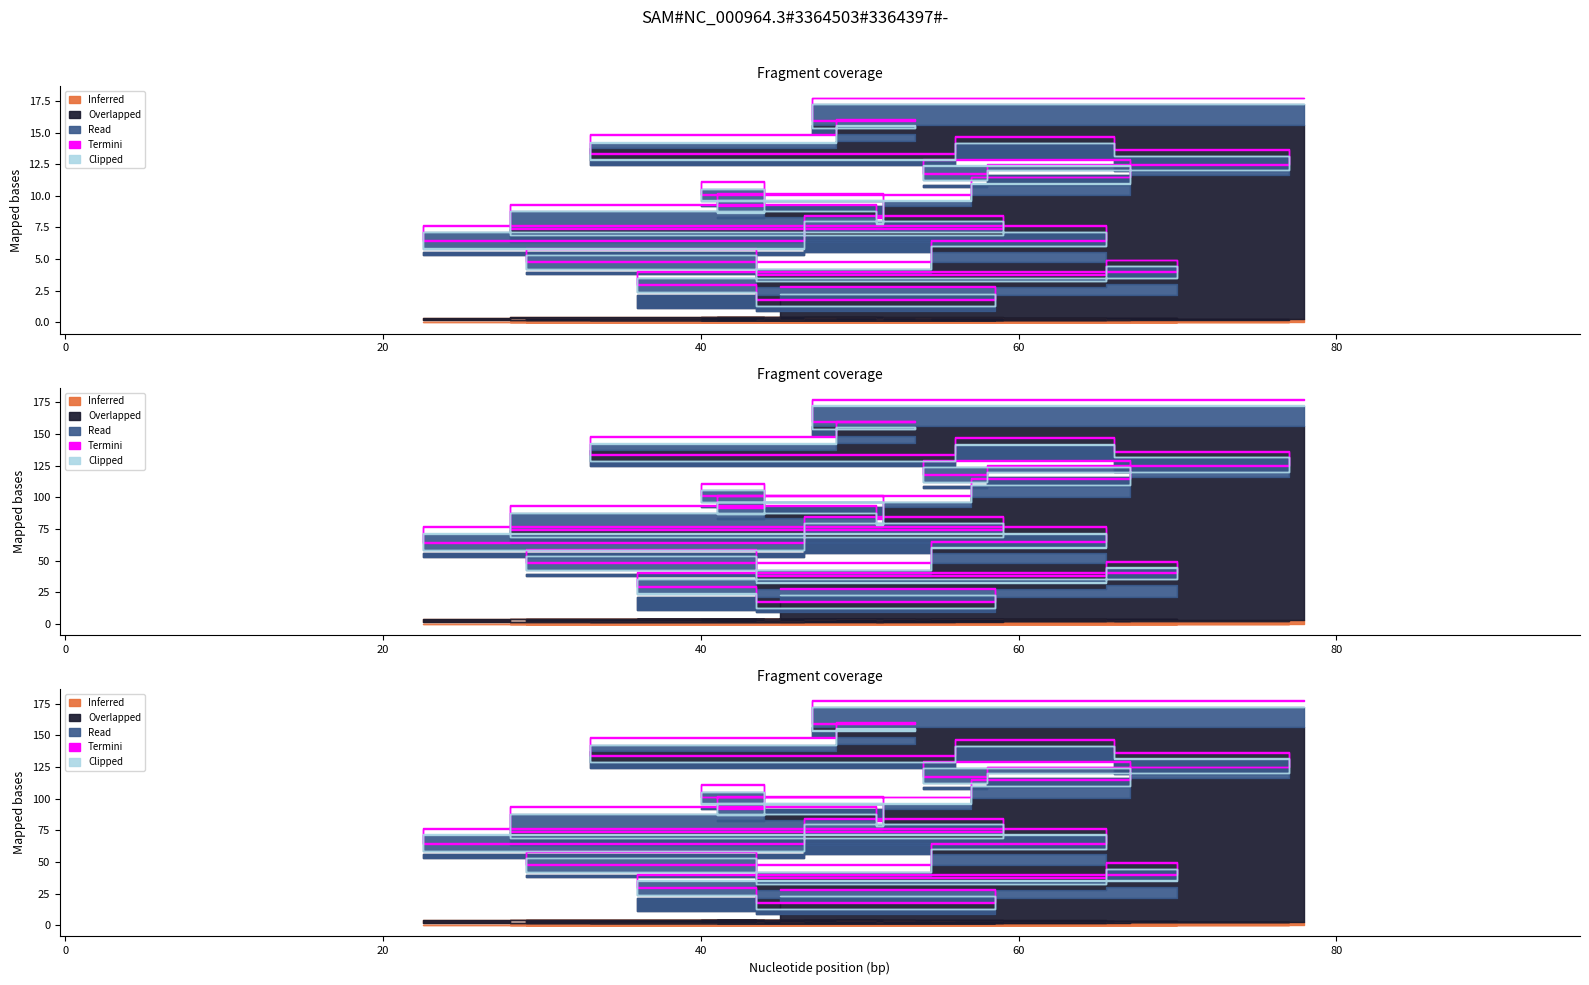

Which series has the largest total across all categories?

Overlapped